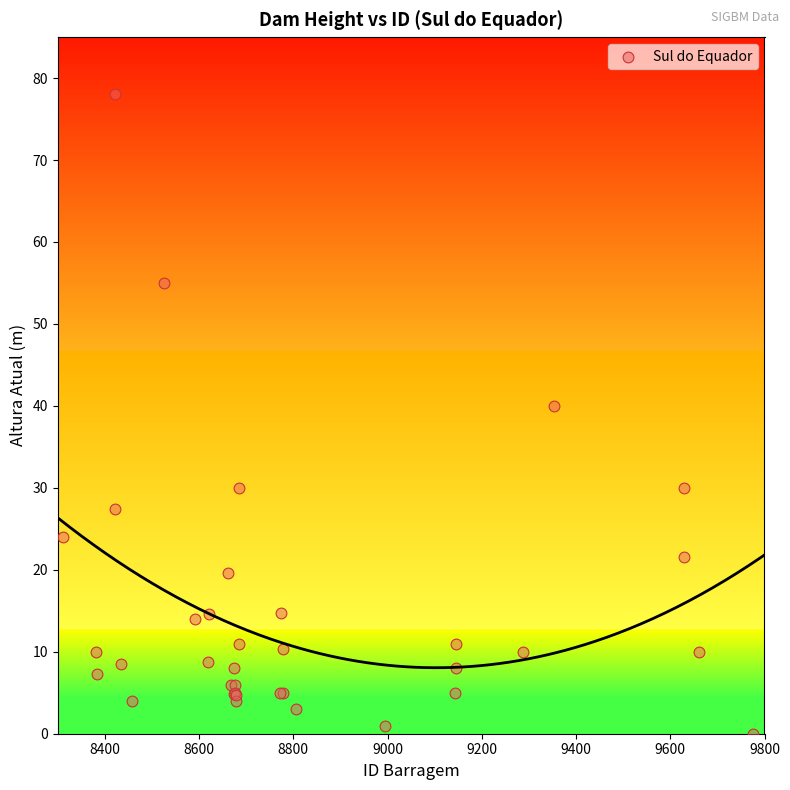

What Y value in the scatter plot is closest to 39?

40.0